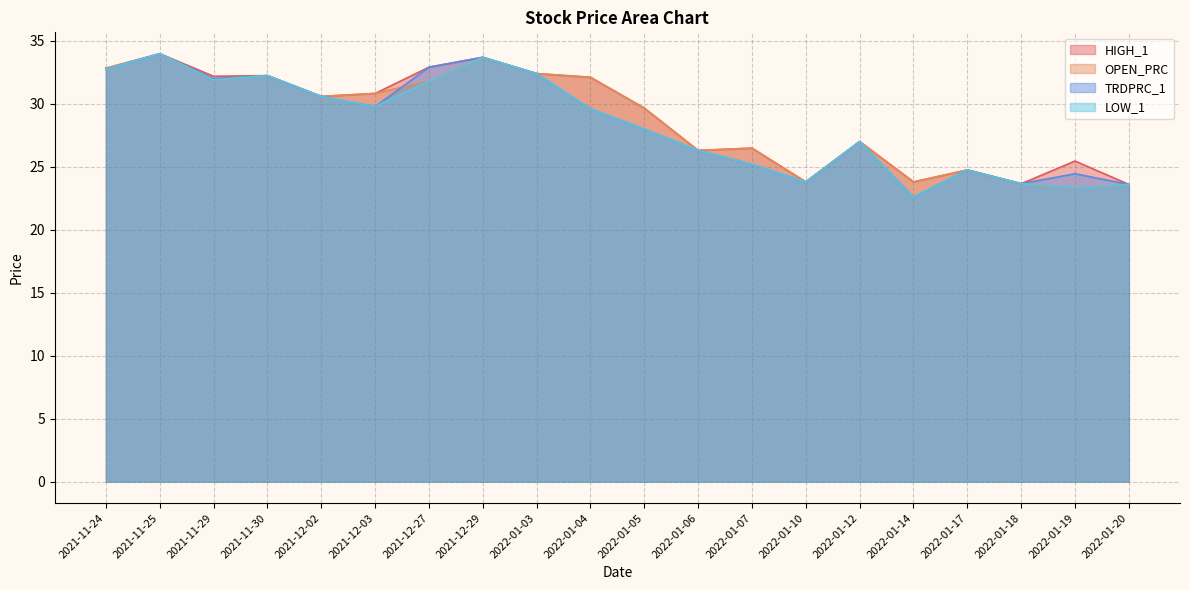

At which label does HIGH_1 first exceed 30?

2021-11-24